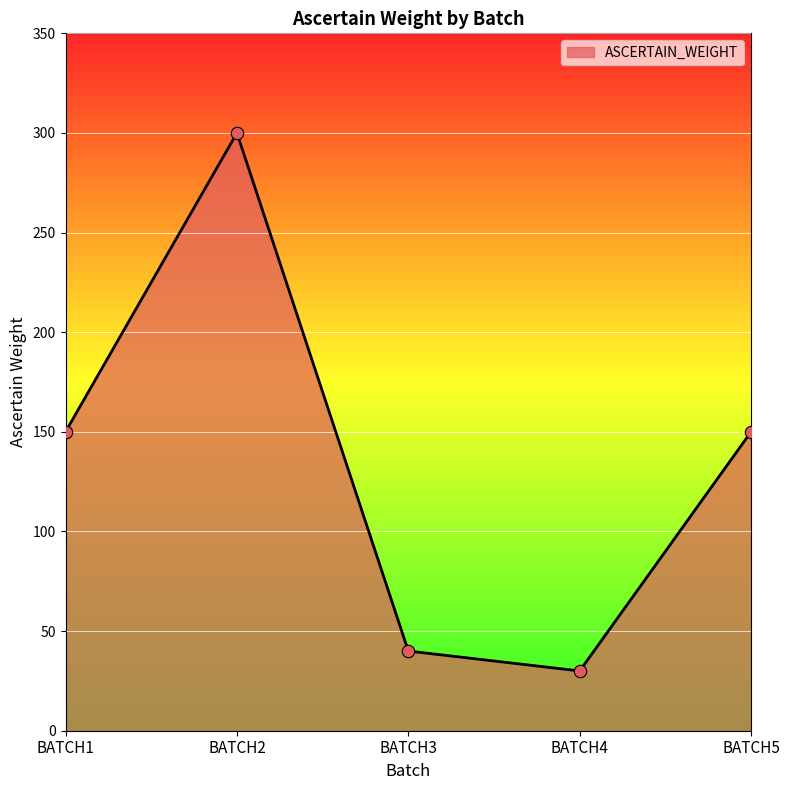

Approximately how many times larger is the value at BATCH1 compared to BATCH4?

5.0